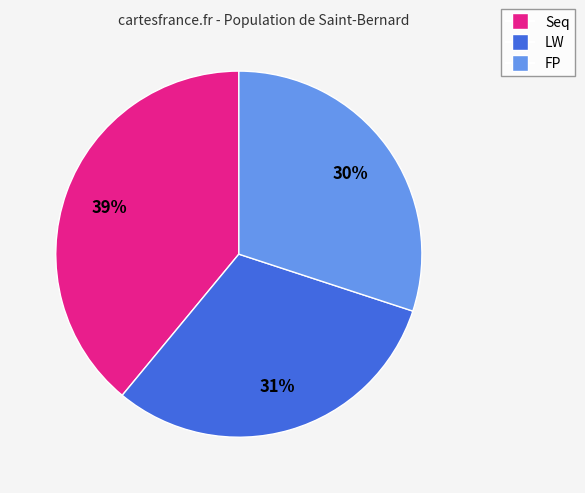

True or false: FP accounts for 30% of the total.

True